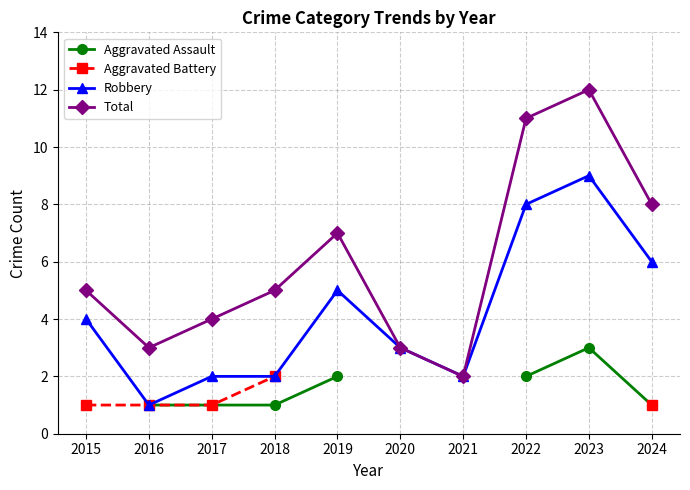

How many interior local valleys does the Robbery series have?

2